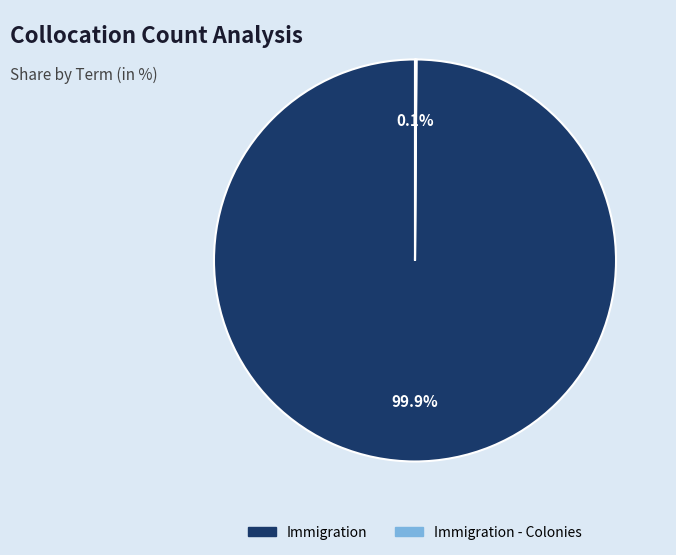

What is the majority slice?

Immigration